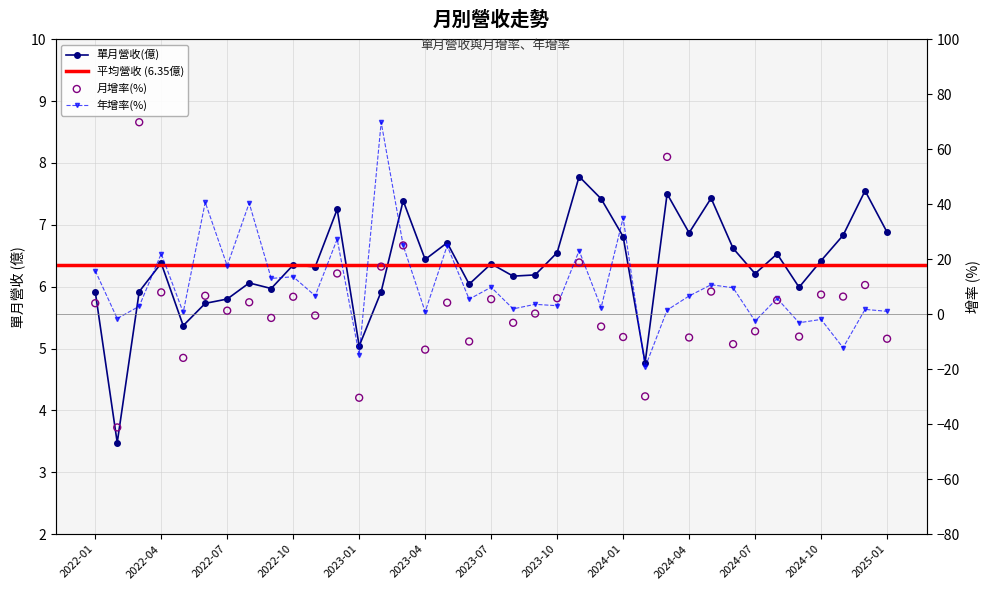

Is the value of 年增(%) at 2022-03 greater than the value of 單月營收(億) at 2023-05?

No